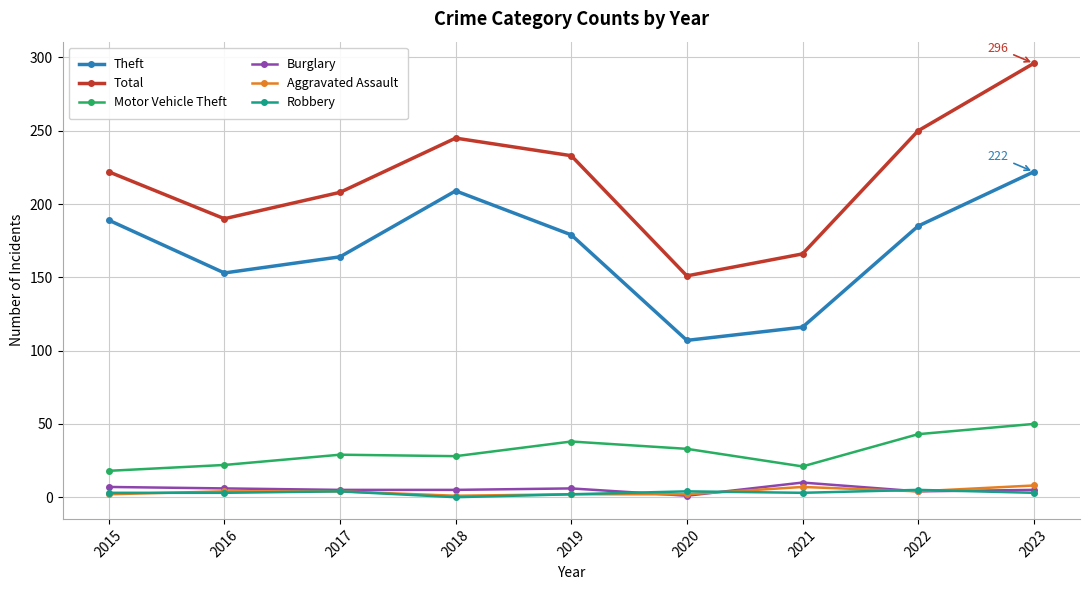

At how many categories does at least one series exceed 111?

9